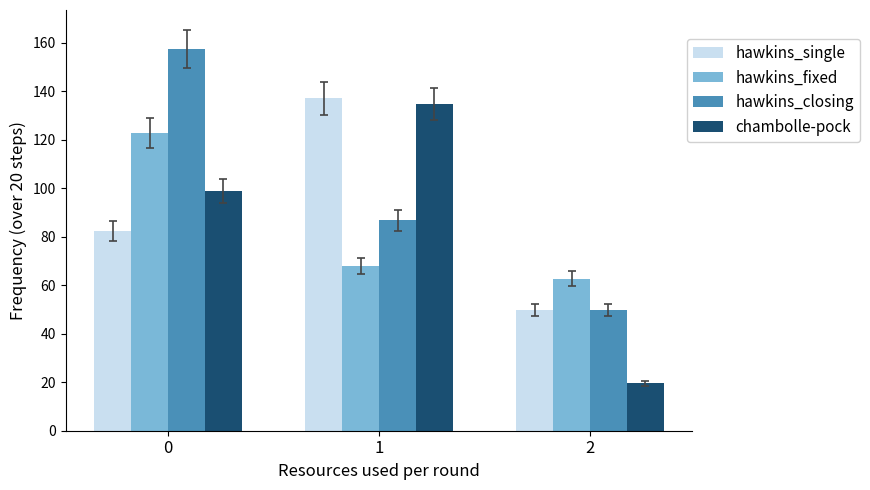

How many values in the hawkins_single series are below 82?

1